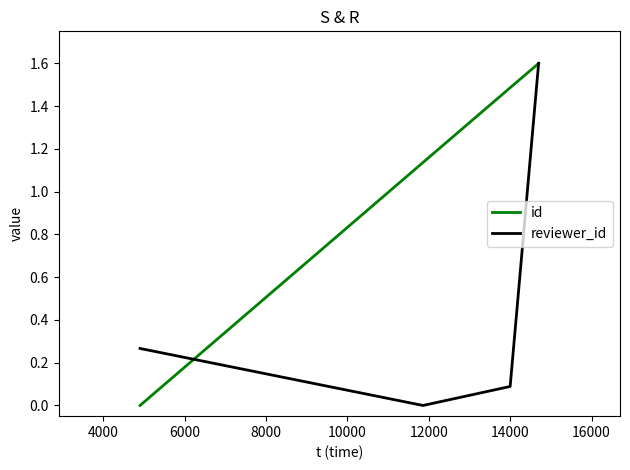

True or false: reviewer_id has more than 0 interior local peaks.

False